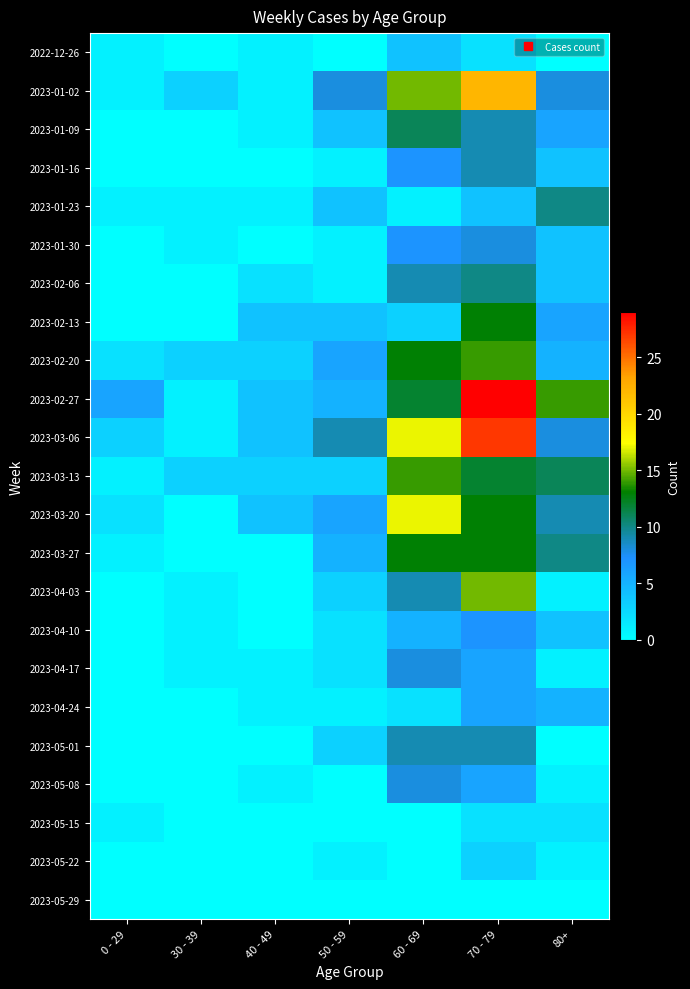

List the series in order of their peak value, lowest first.

2023-05-29, 2023-05-15, 2023-05-22, 2022-12-26, 2023-04-24, 2023-04-10, 2023-01-30, 2023-04-17, 2023-05-08, 2023-01-16, 2023-05-01, 2023-01-23, 2023-02-06, 2023-01-09, 2023-02-13, 2023-03-27, 2023-02-20, 2023-03-13, 2023-04-03, 2023-03-20, 2023-01-02, 2023-03-06, 2023-02-27